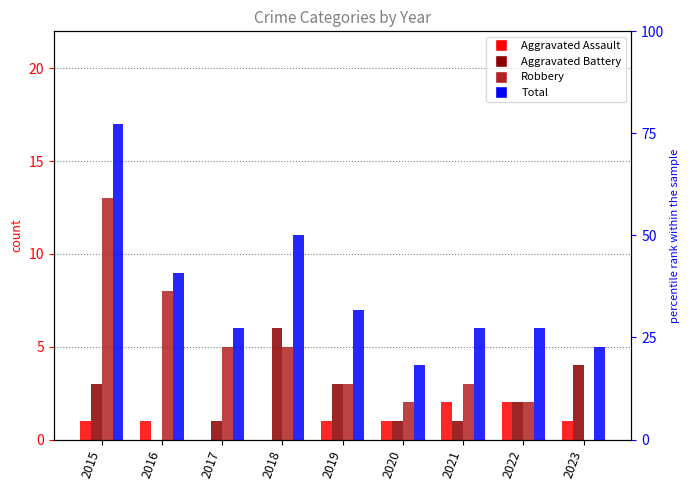

List the series in order of their peak value, lowest first.

Aggravated Assault, Aggravated Battery, Robbery, Total